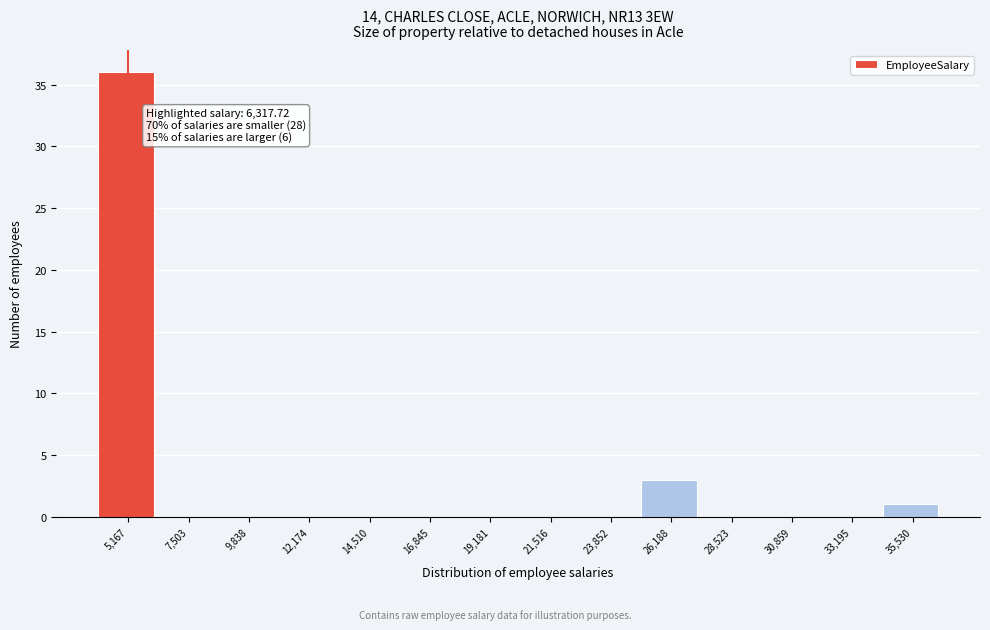

Reading left to right, extract all data points from this chart.

5,167=36	7,503=0	9,838=0	12,174=0	14,510=0	16,845=0	19,181=0	21,516=0	23,852=0	26,188=3	28,523=0	30,859=0	33,195=0	35,530=1